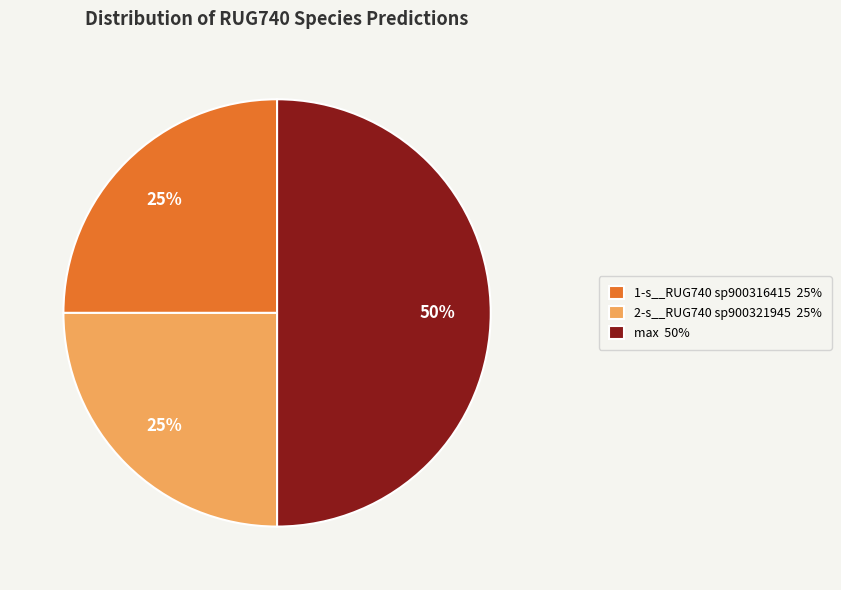

Is it true that 1-s__RUG740 sp900316415 25% is 25% of the pie?

True